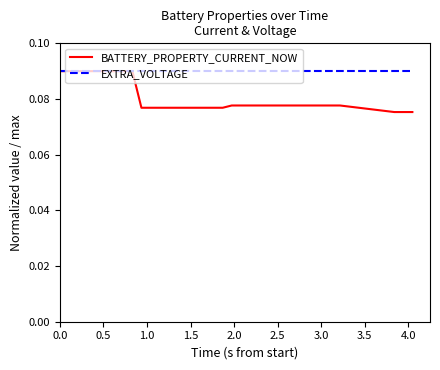

List the series in order of their overall mean, highest first.

EXTRA_VOLTAGE, BATTERY_PROPERTY_CURRENT_NOW